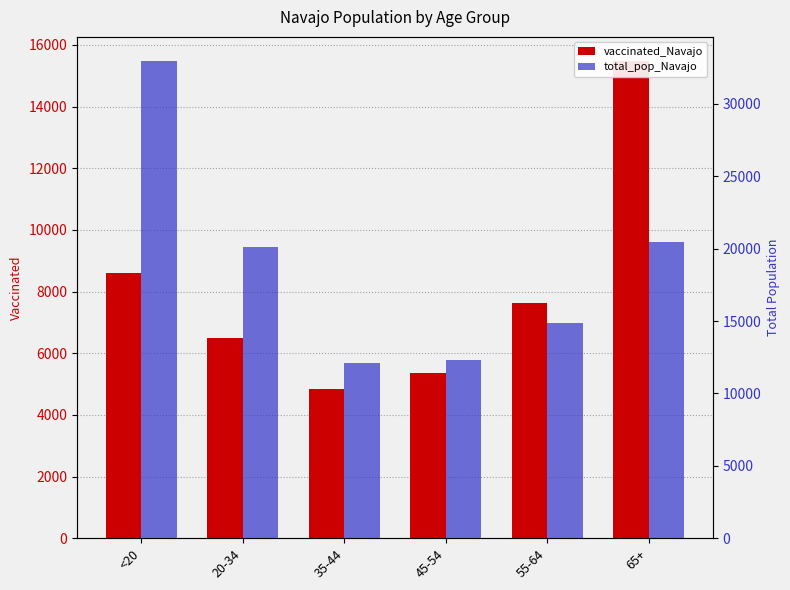

What is the sum of all total_pop_Navajo values?

112825